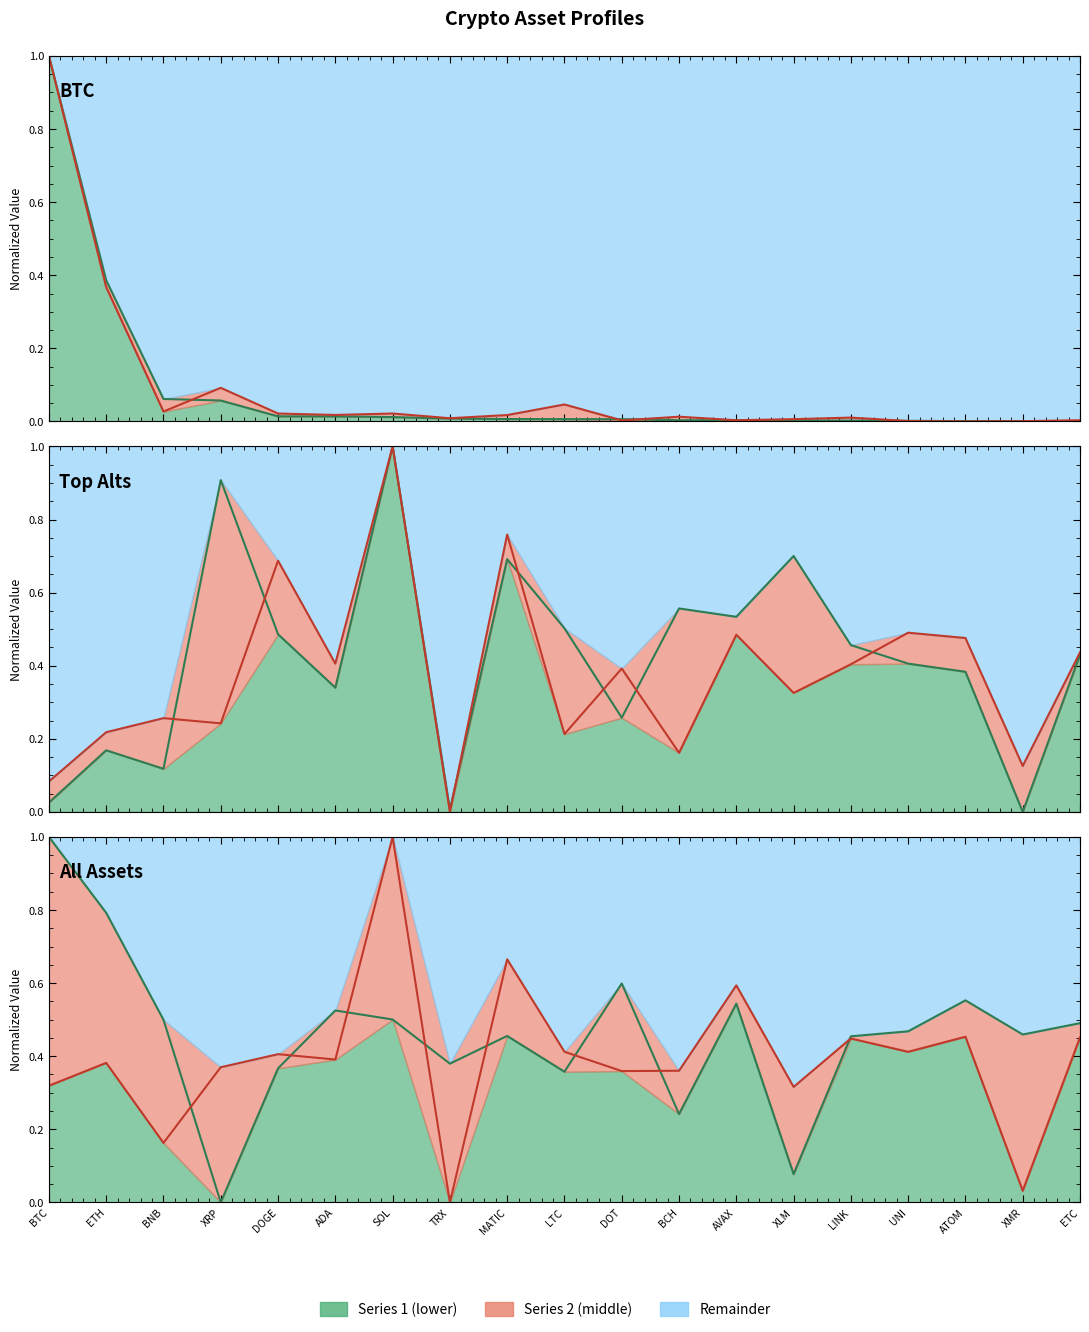

Is it true that marketCap equals 0.0 at TRX?

False